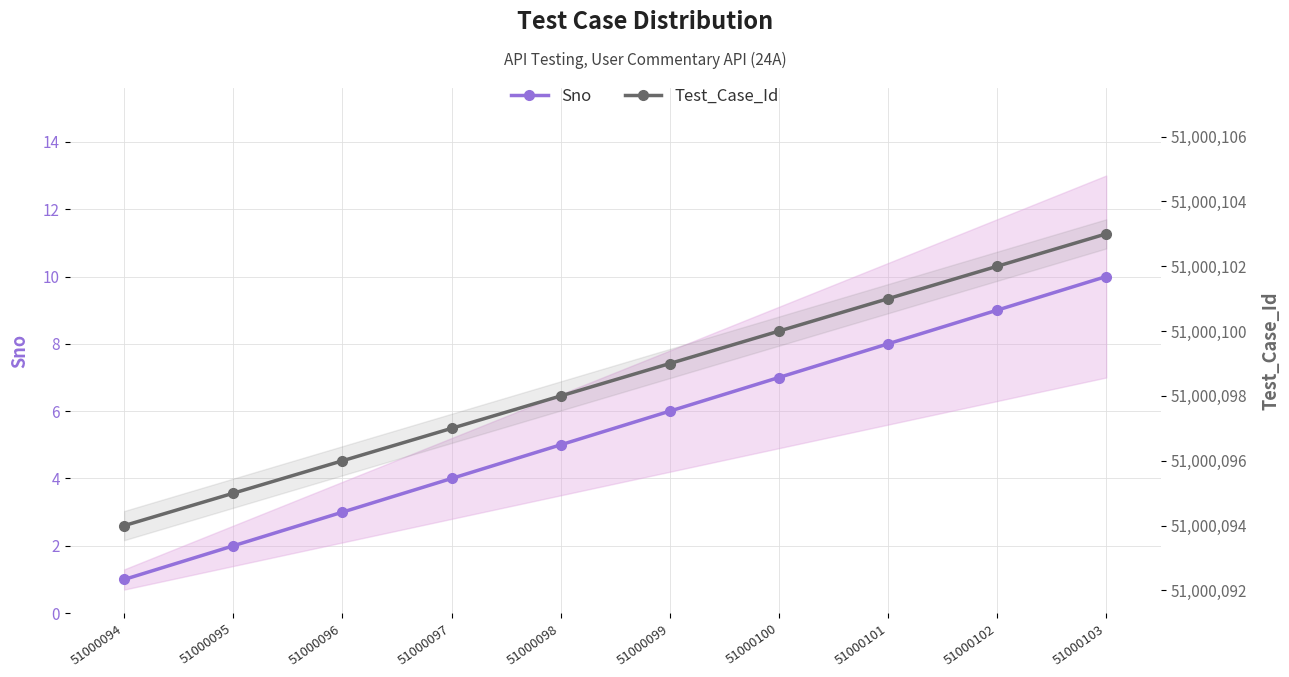

List the series in order of their overall mean, lowest first.

Sno, Test_Case_Id